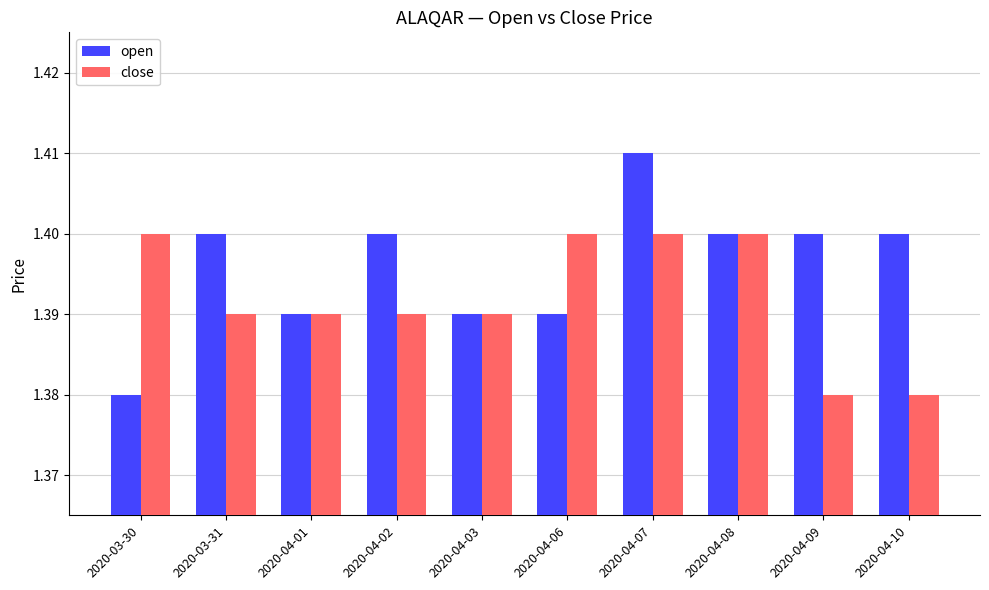

Count the number of categories in the chart.

10